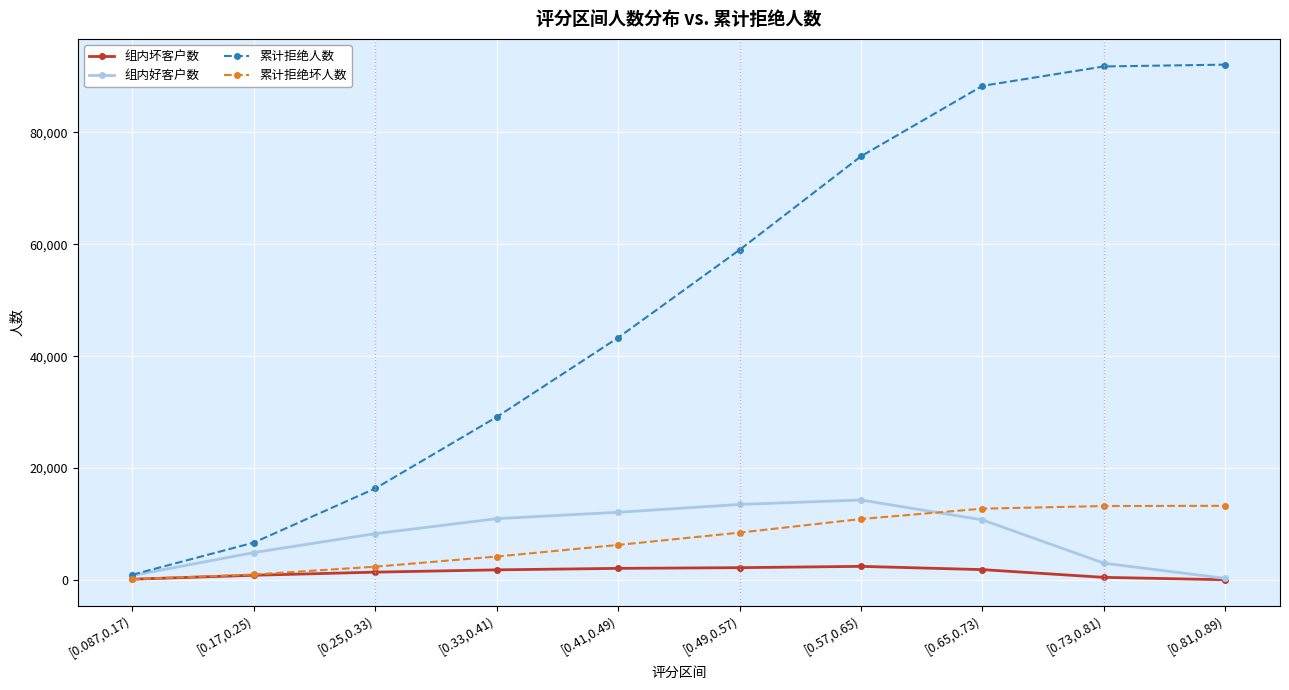

True or false: 组内坏客户数 has a value of 1808 at [0.33,0.41).

True